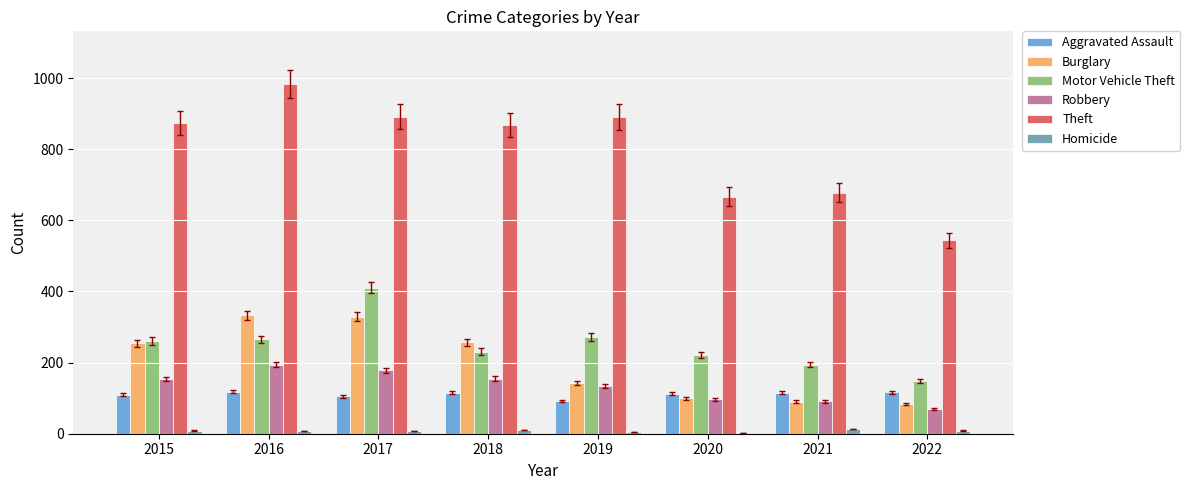

What is the sum of the Homicide values at 2022 and 2015?

18